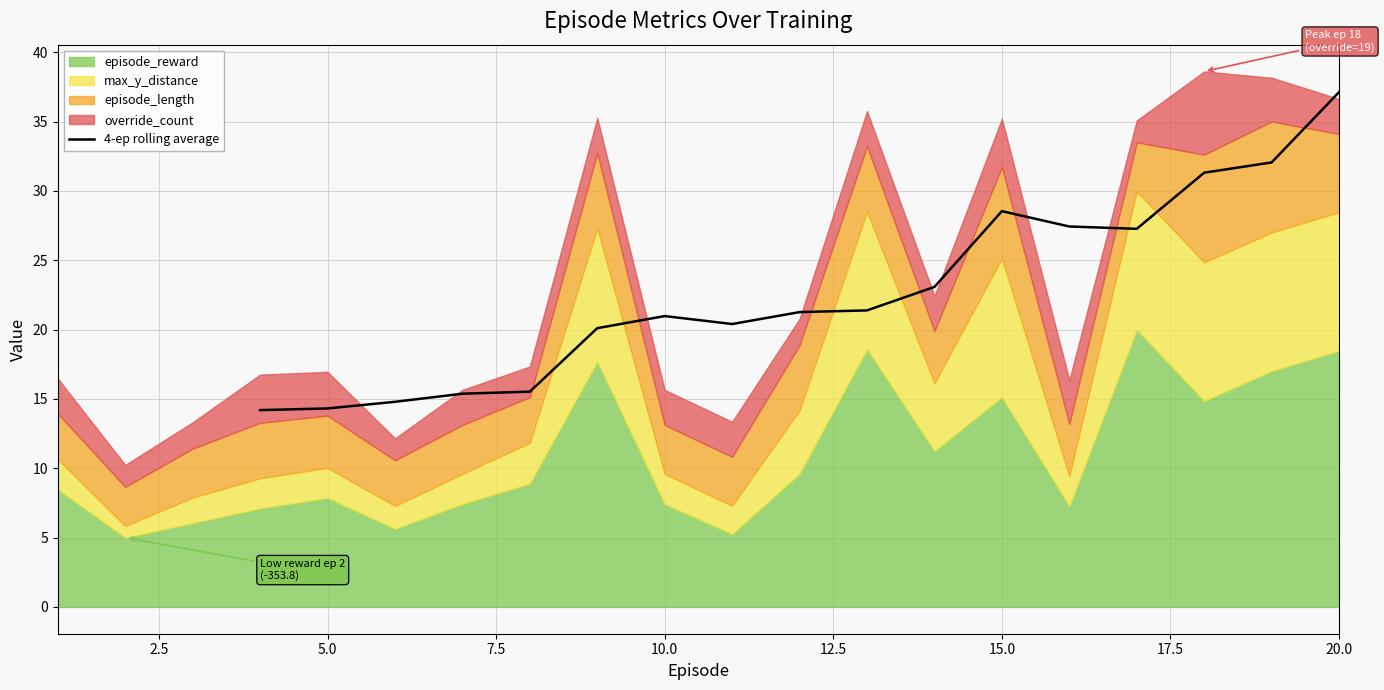

True or false: 4-ep rolling average has a value of 37.1 at 20.0.

True